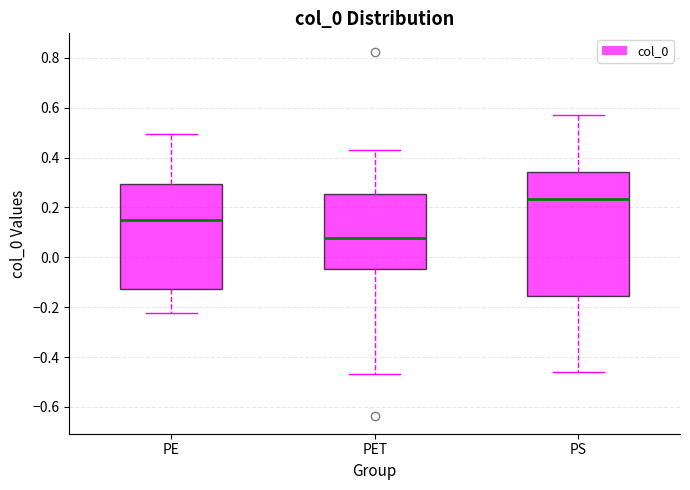

Reading left to right, transcribe this box plot: for each box, give where its median line is, the range the box spans, and where its two whiskers end, as read against the y-axis. The values are not printed on the chart, so give them approximately, as read against the axis.

PE: median 0.16, box -0.12 to 0.30, whiskers -0.22 to 0.50
PET: median 0.08, box -0.04 to 0.26, whiskers -0.46 to 0.44
PS: median 0.24, box -0.16 to 0.34, whiskers -0.46 to 0.58